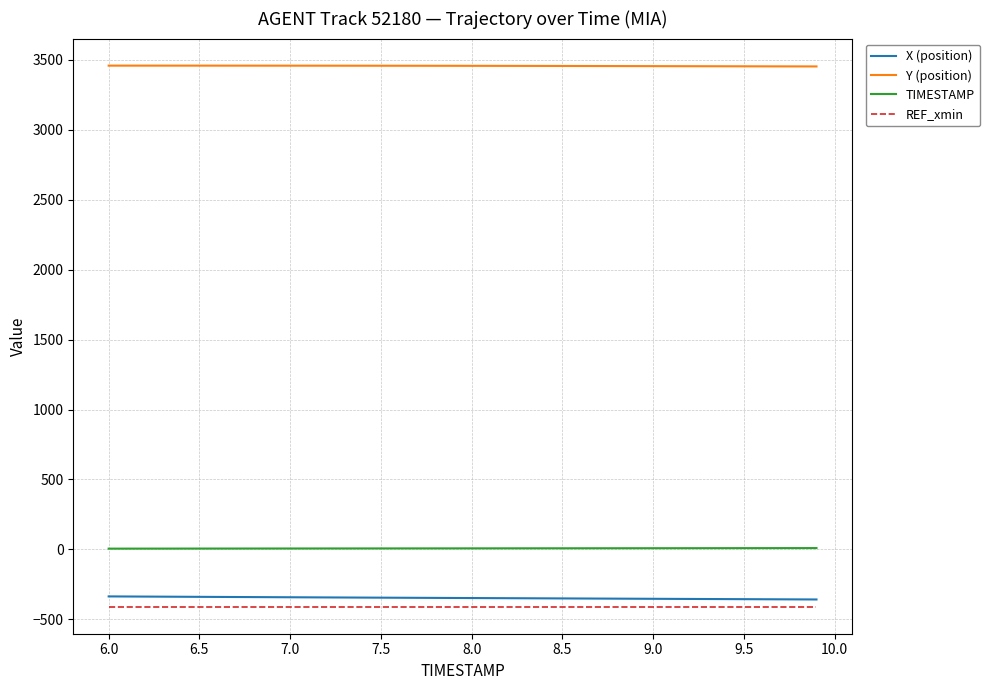

True or false: TIMESTAMP and X (position) intersect in this chart.

False